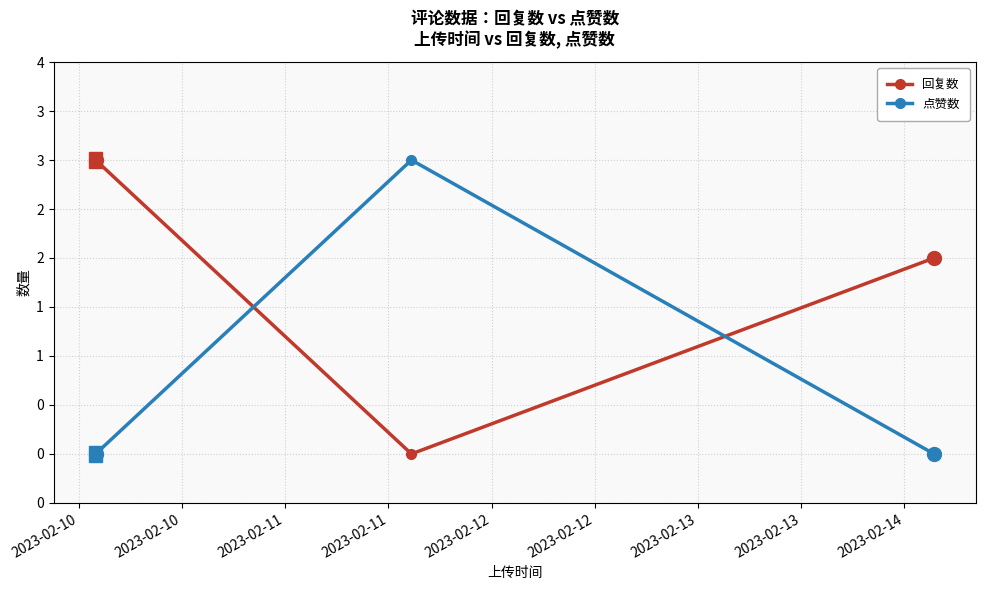

Which series has the largest total across all categories?

回复数